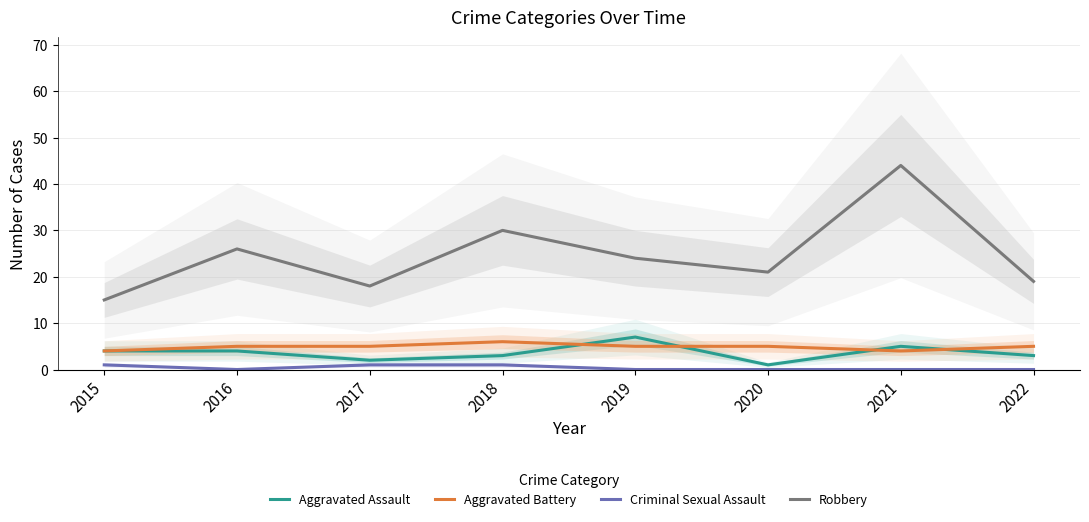

The value of Robbery at 2017 is 18. True or false?

True